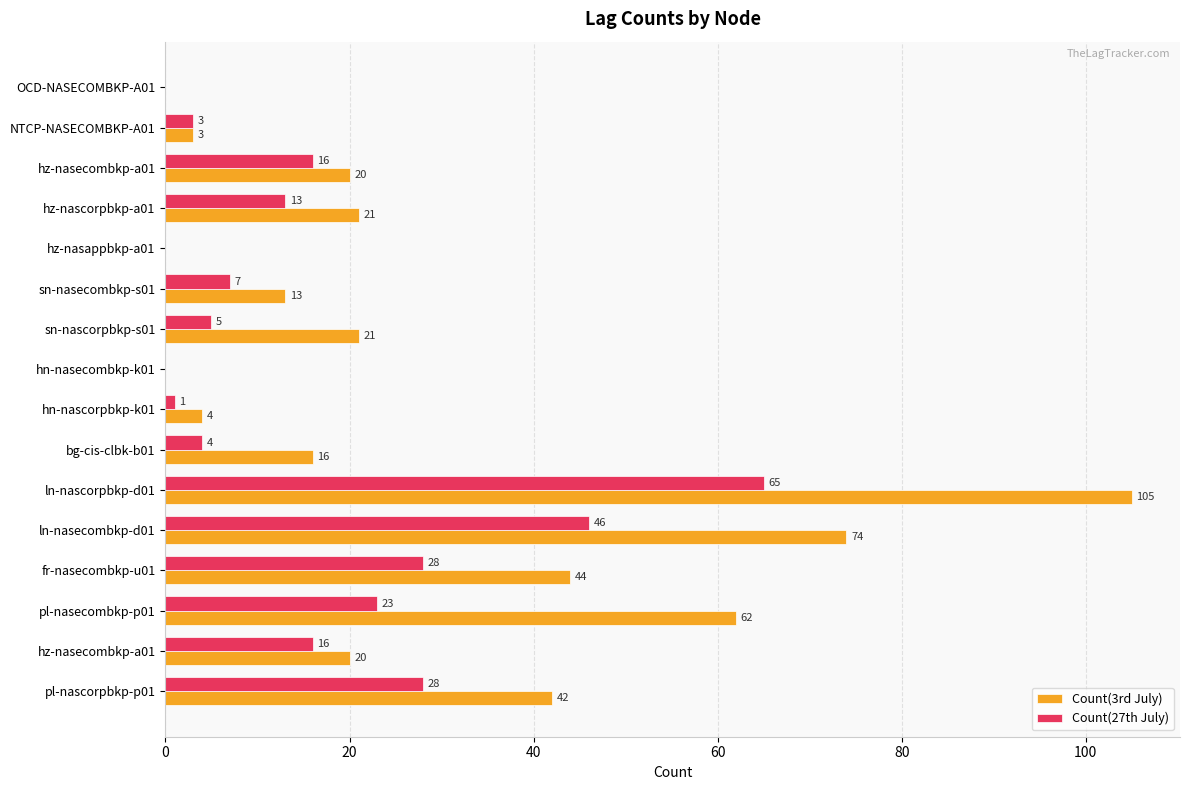

What are all the series names shown in the legend?

Count(3rd July), Count(27th July)